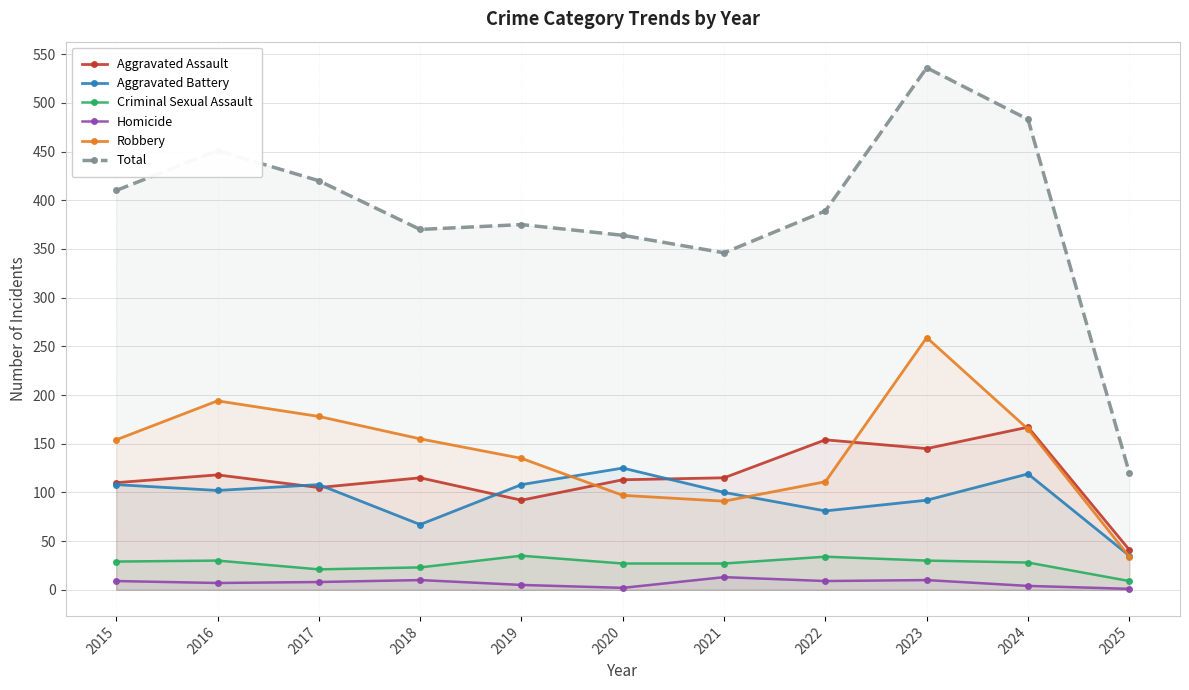

True or false: Robbery has a value of 194 at 2016.

True